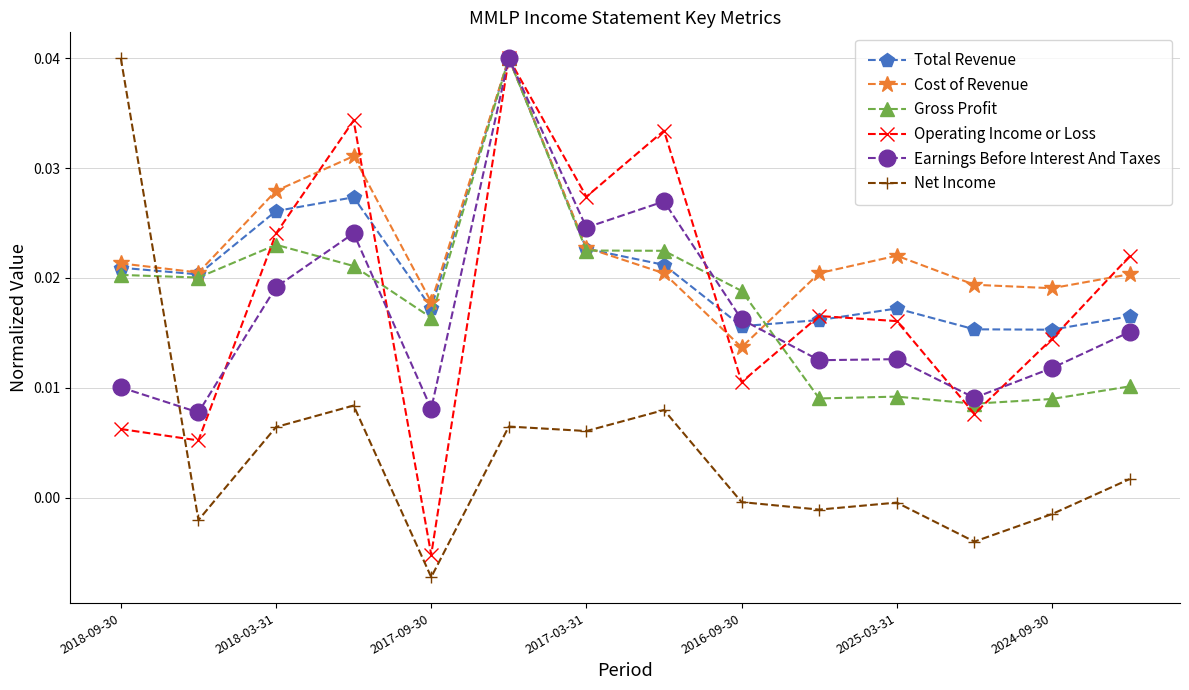

How many interior local peaks does the Operating Income or Loss series have?

4